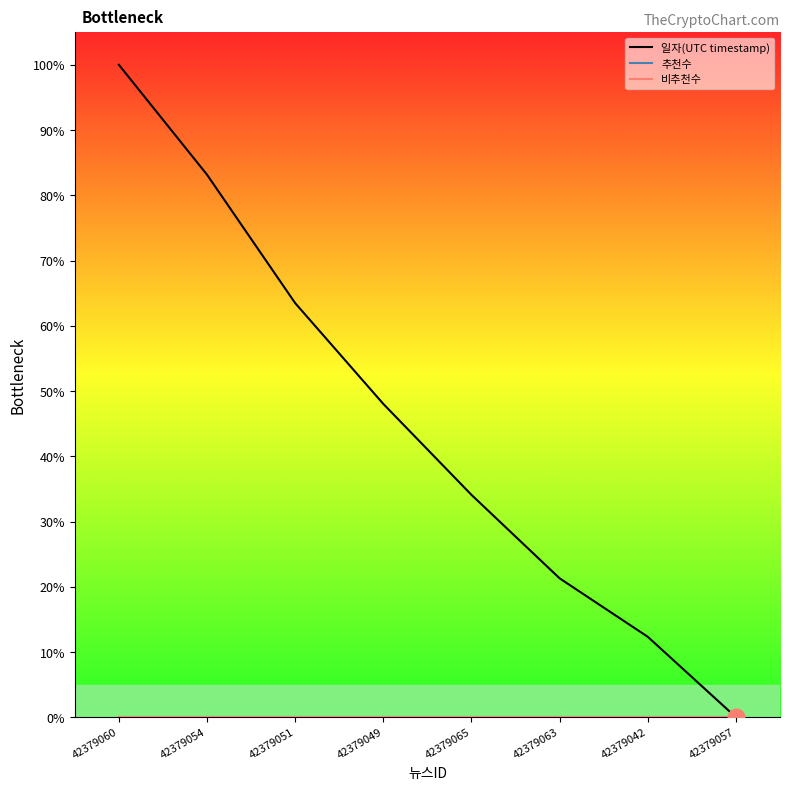

Reading left to right, transcribe all the data shown in this chart.

일자(UTC timestamp): 100.0	83.2	63.5	48.0	34.1	21.3	12.3	0.0
추천수: 0.0	0.0	0.0	0.0	0.0	0.0	0.0	0.0
비추천수: 0.0	0.0	0.0	0.0	0.0	0.0	0.0	0.0